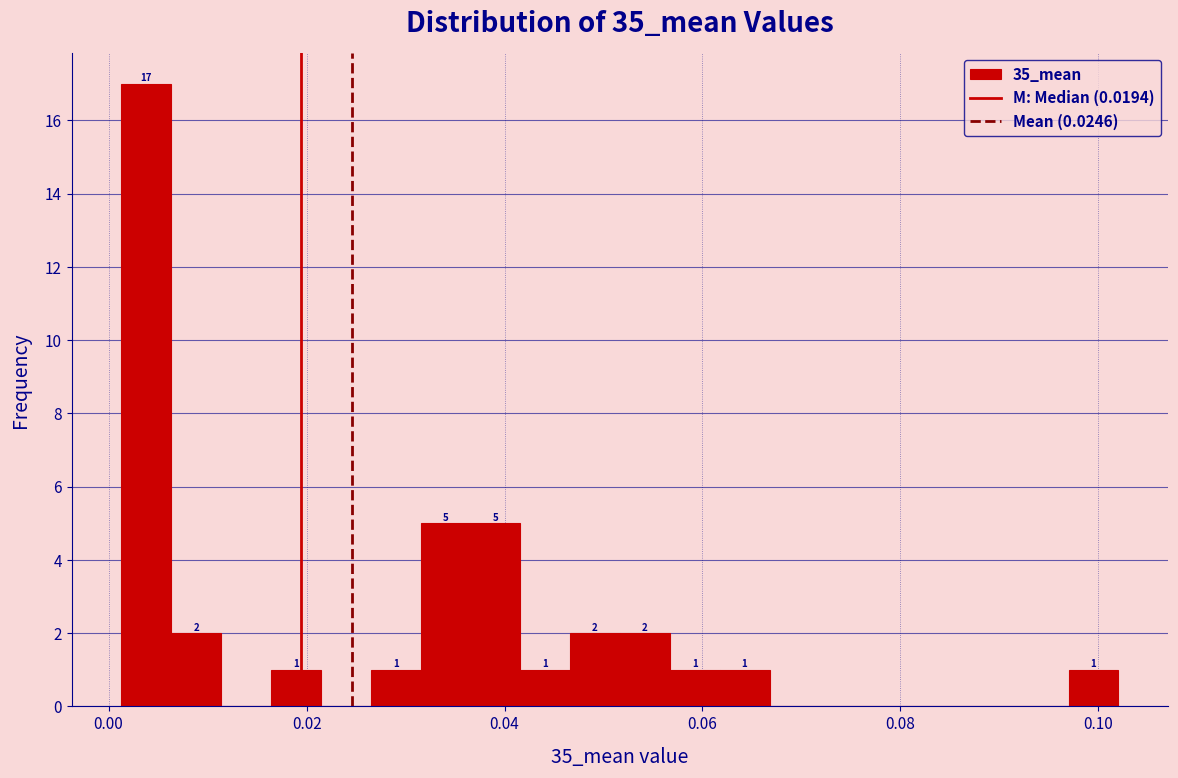

Read against the x-axis, roughly where is the centre of the tallest bar?

0.004